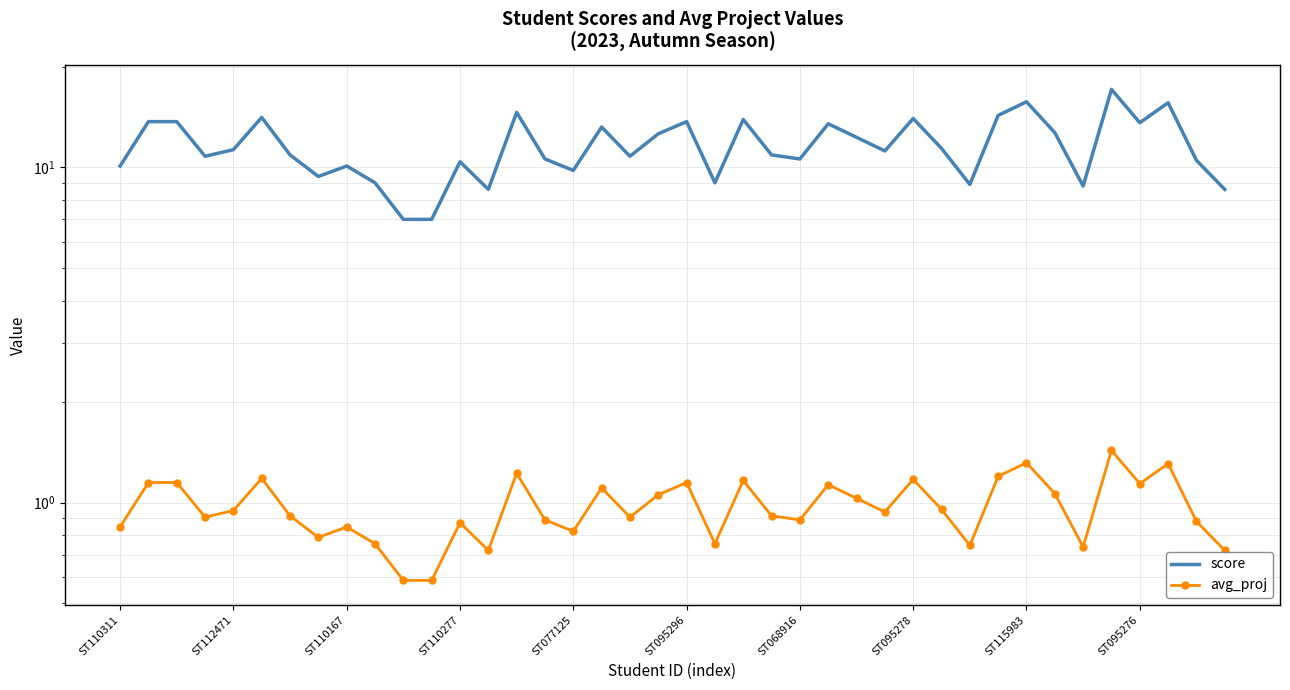

True or false: score and avg_proj intersect in this chart.

False